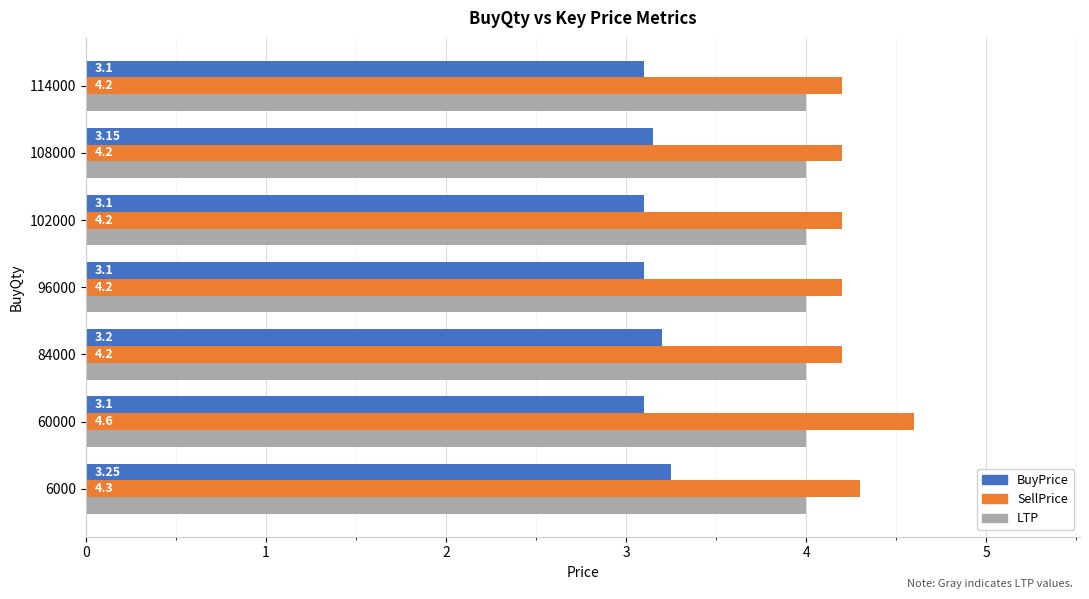

What is the difference between the highest and lowest values at 114000?

1.1